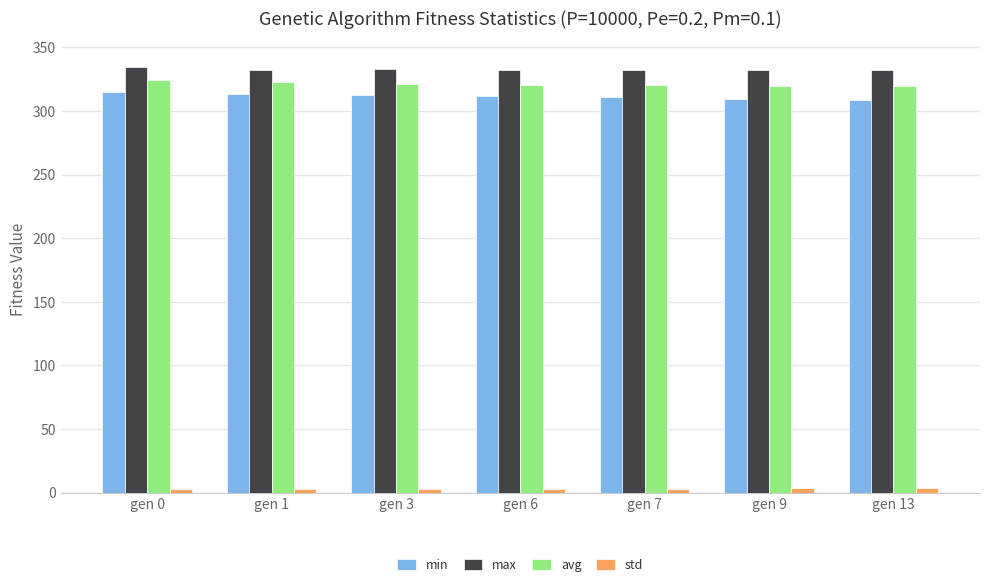

What is the total value across all series at gen 9?

965.2